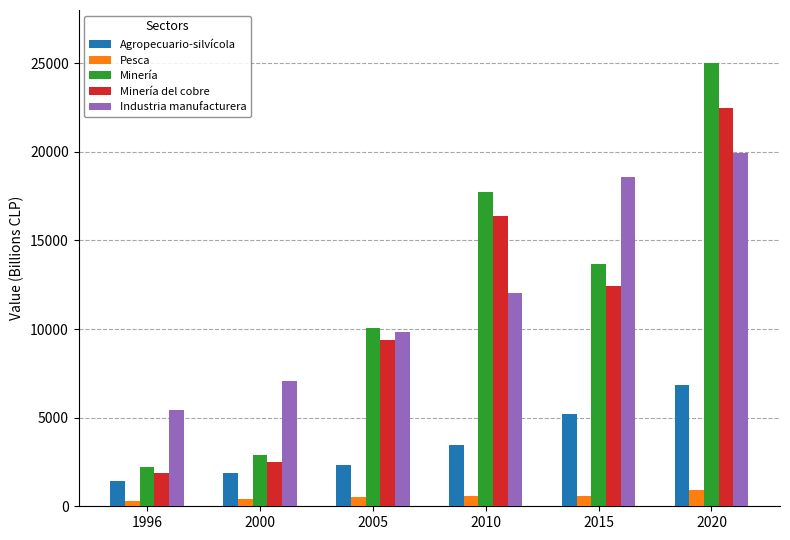

What is the difference between the highest and lowest values at 2005?

9535